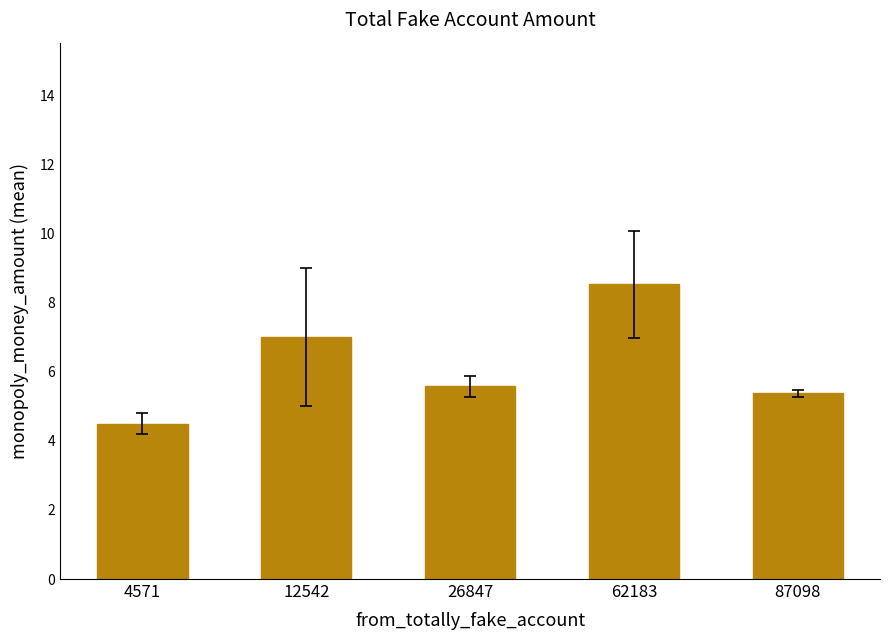

What is the sum of all values?

31.0